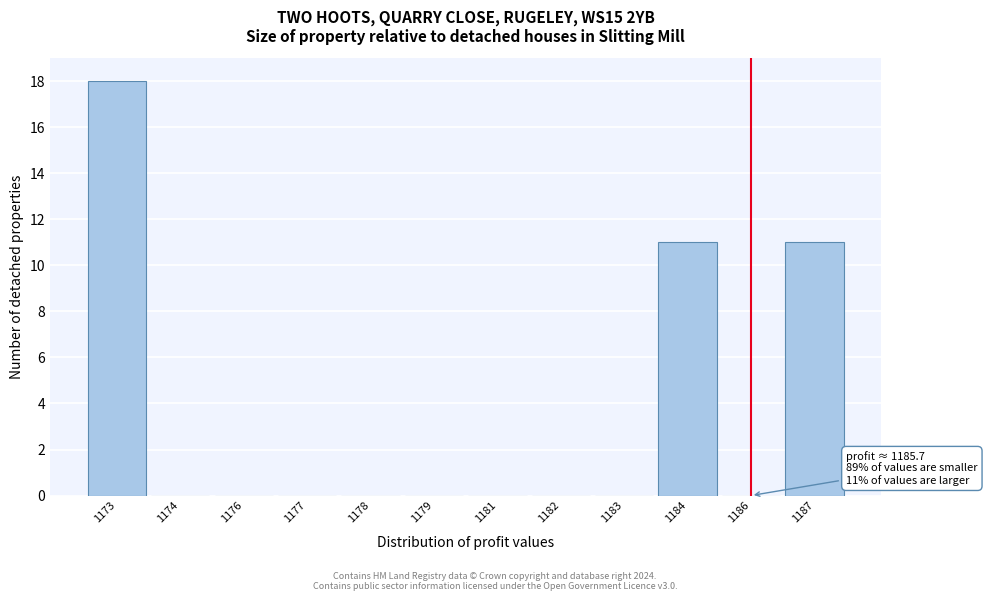

Reading right to left, transcribe all the data shown in this chart.

1187=11	1186=0	1184=11	1183=0	1182=0	1181=0	1179=0	1178=0	1177=0	1176=0	1174=0	1173=18